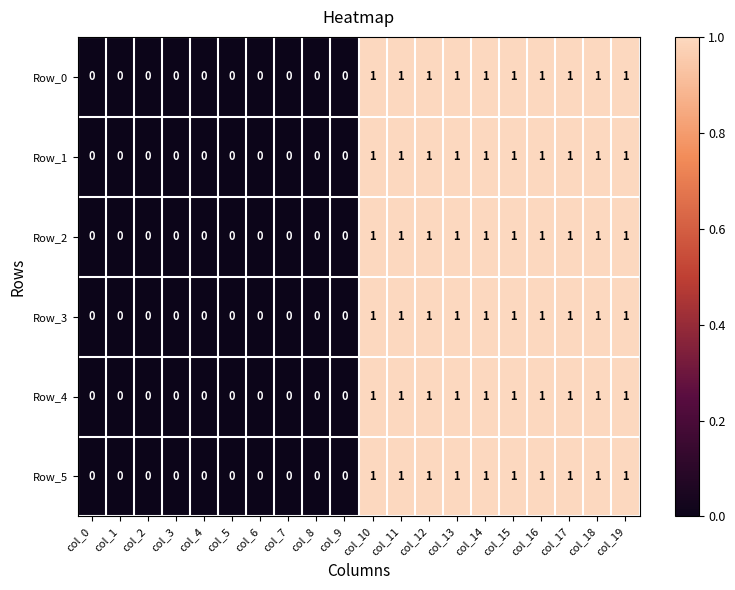

What is the total value across all series at col_16?

6